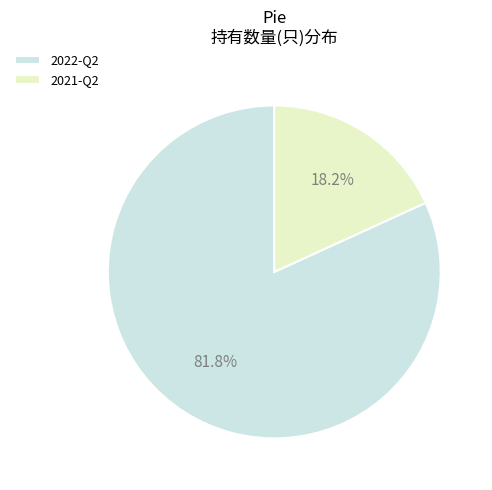

What is the ratio of the value at 2022-Q2 to the value at 2021-Q2?

4.5